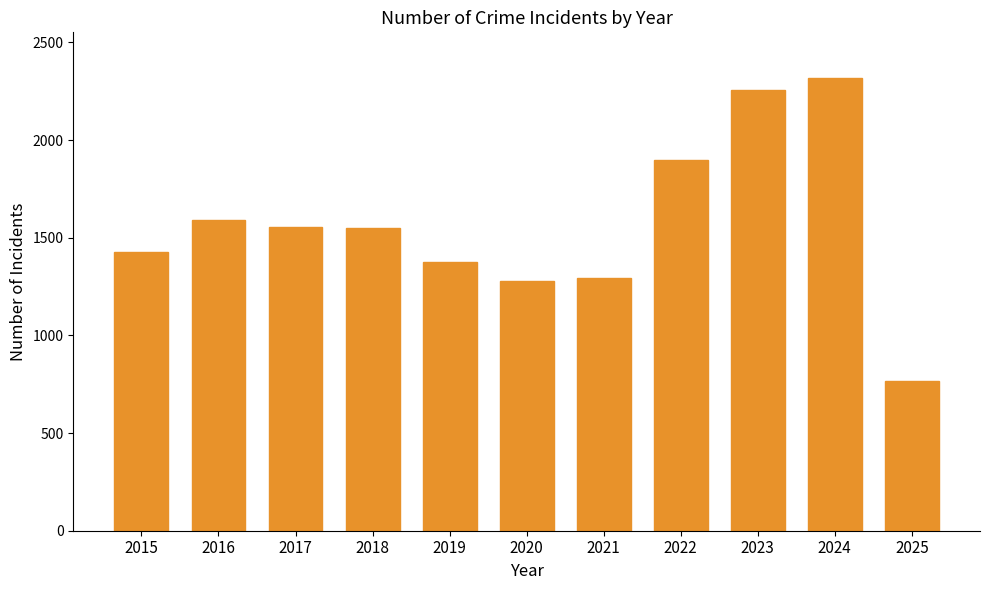

Between 2025 and 2021, which is larger?

2021